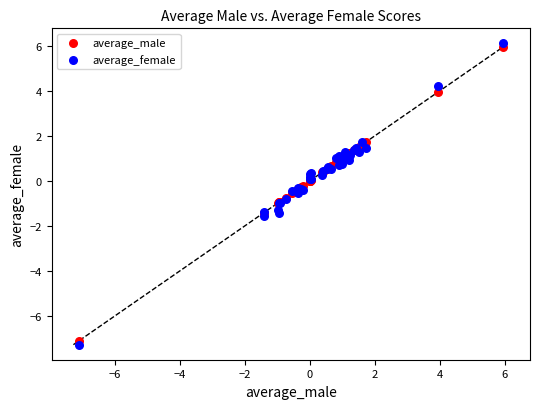

What is the X range (max minus min) for the scatter plot?

13.1